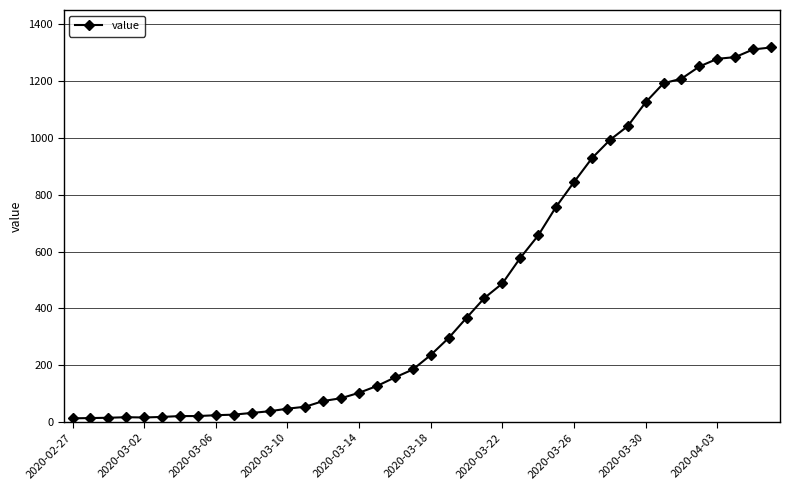

How many values are below 236?

20